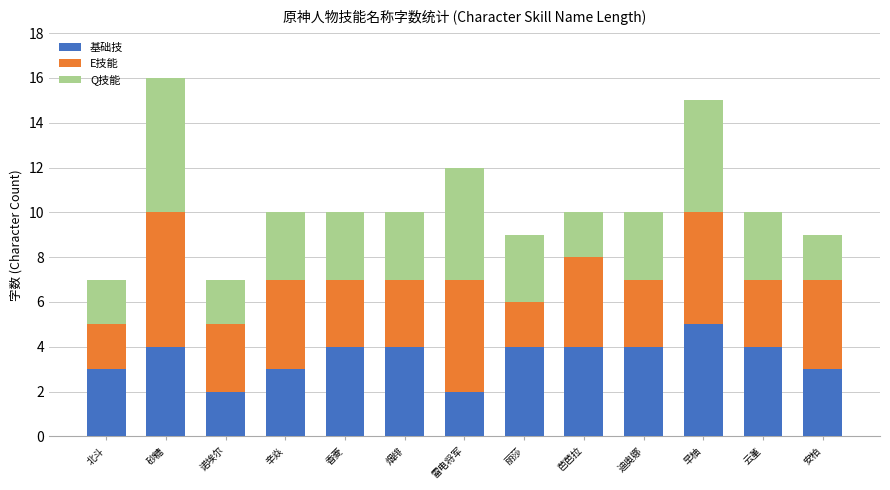

At which label does 基础技 reach its peak?

早柚